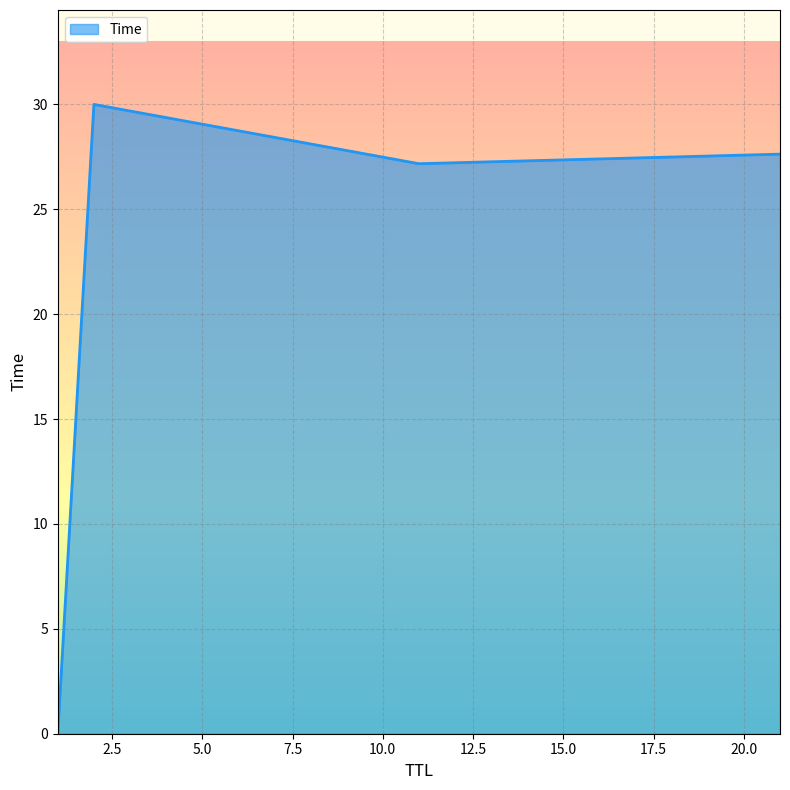

True or false: there are more than 1 points higher than both neighbors.

False